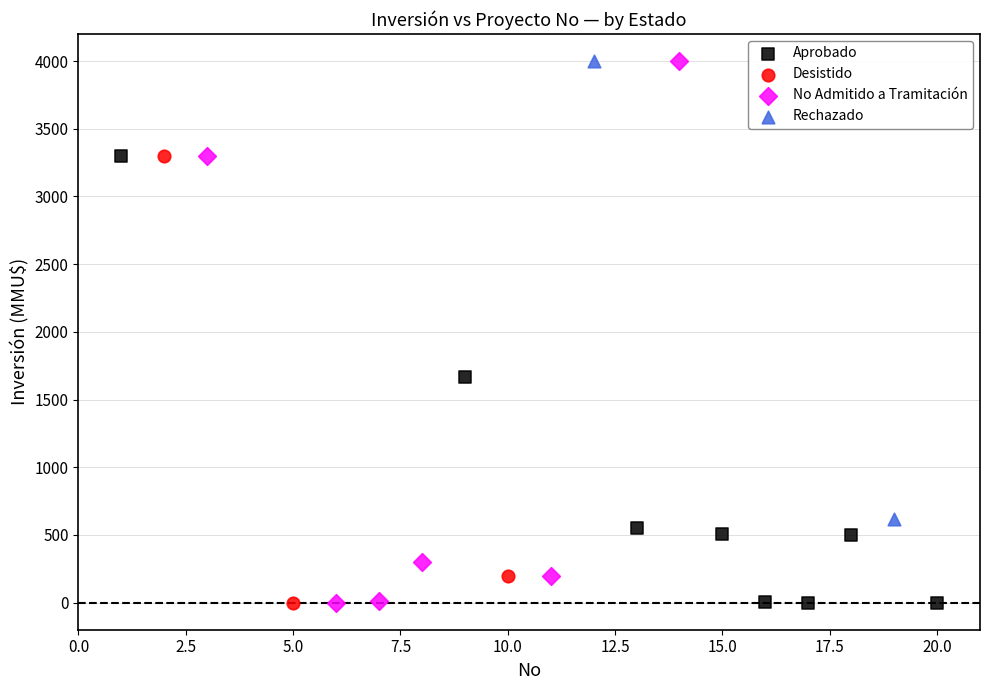

Which series has the widest spread of Y values?

No Admitido a Tramitación